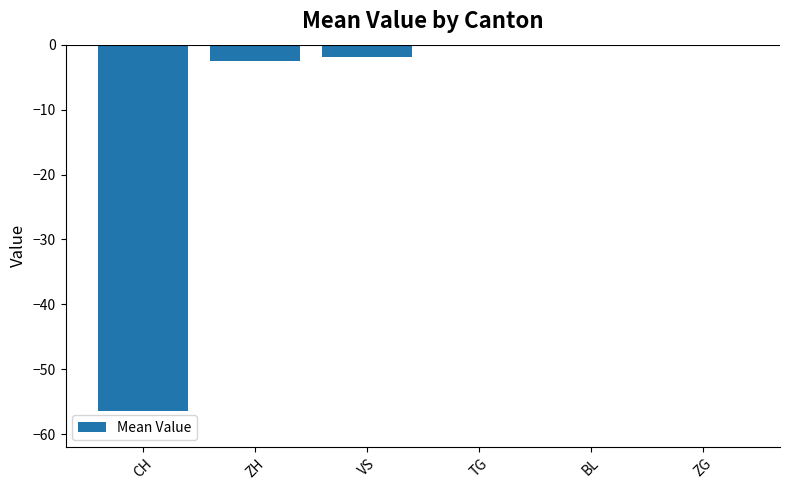

What is the approximate value at ZH?

-2.5